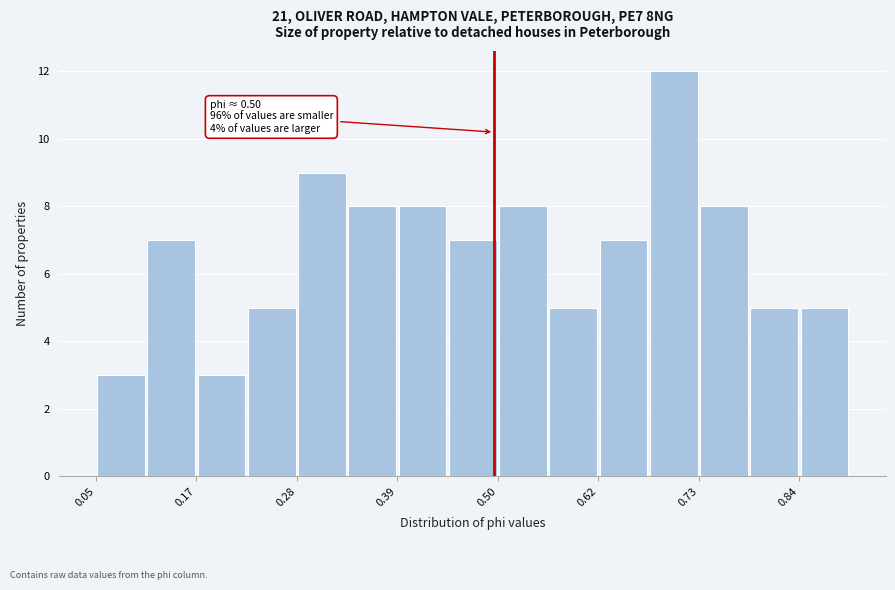

Read against the x-axis, roughly where is the centre of the tallest bar?

0.70